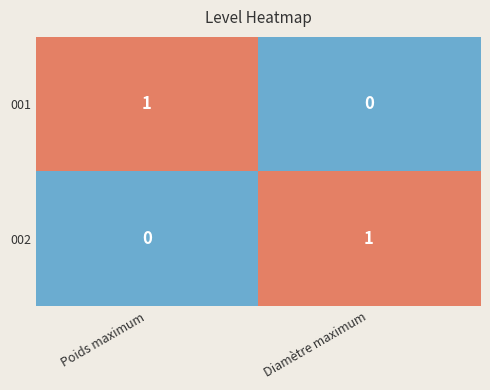

Is the value of 002 at Diamètre maximum greater than the value of 001 at Diamètre maximum?

Yes